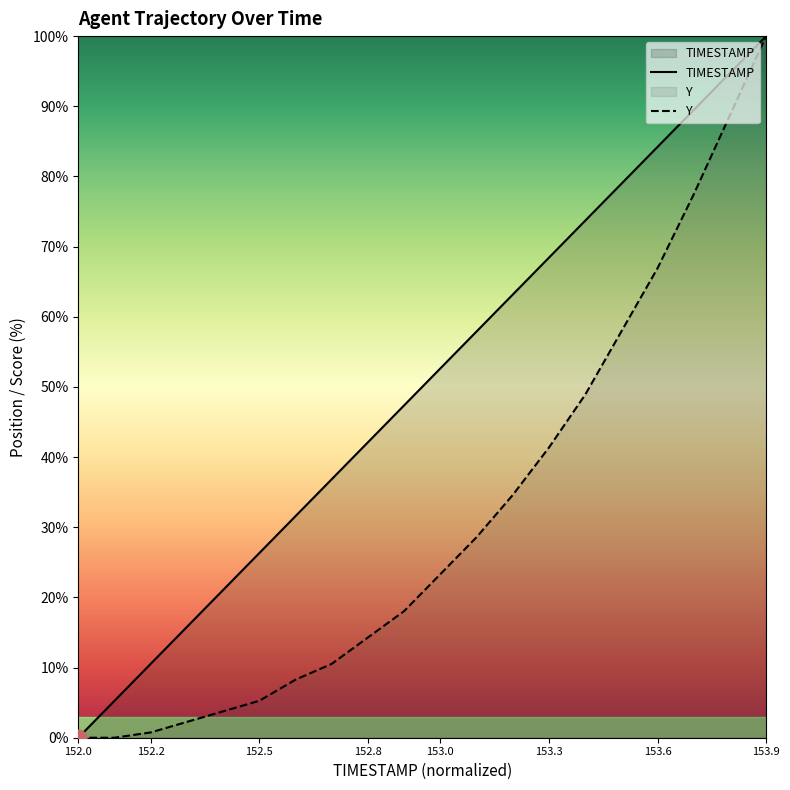

What is the greatest value displayed?

100.0